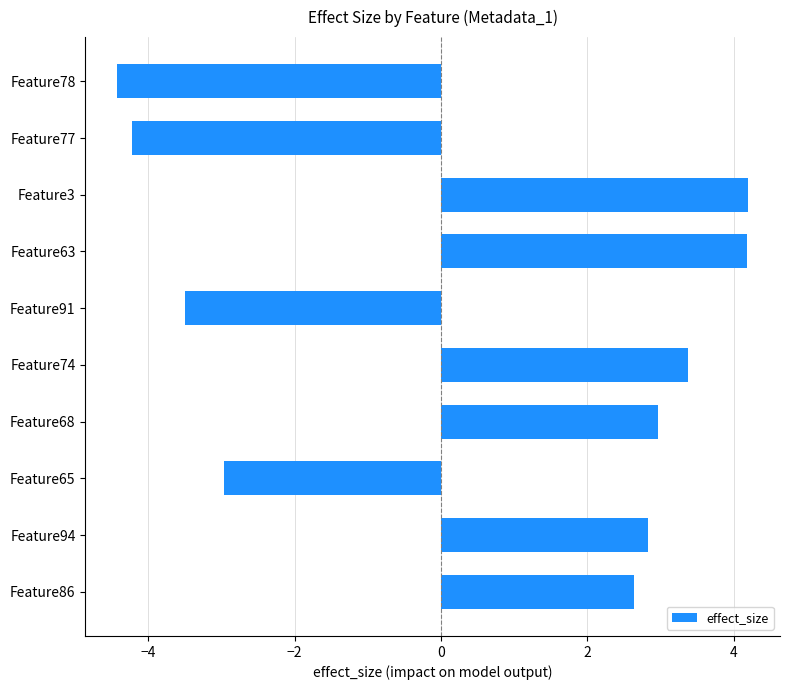

What is the sum of all values?

5.1